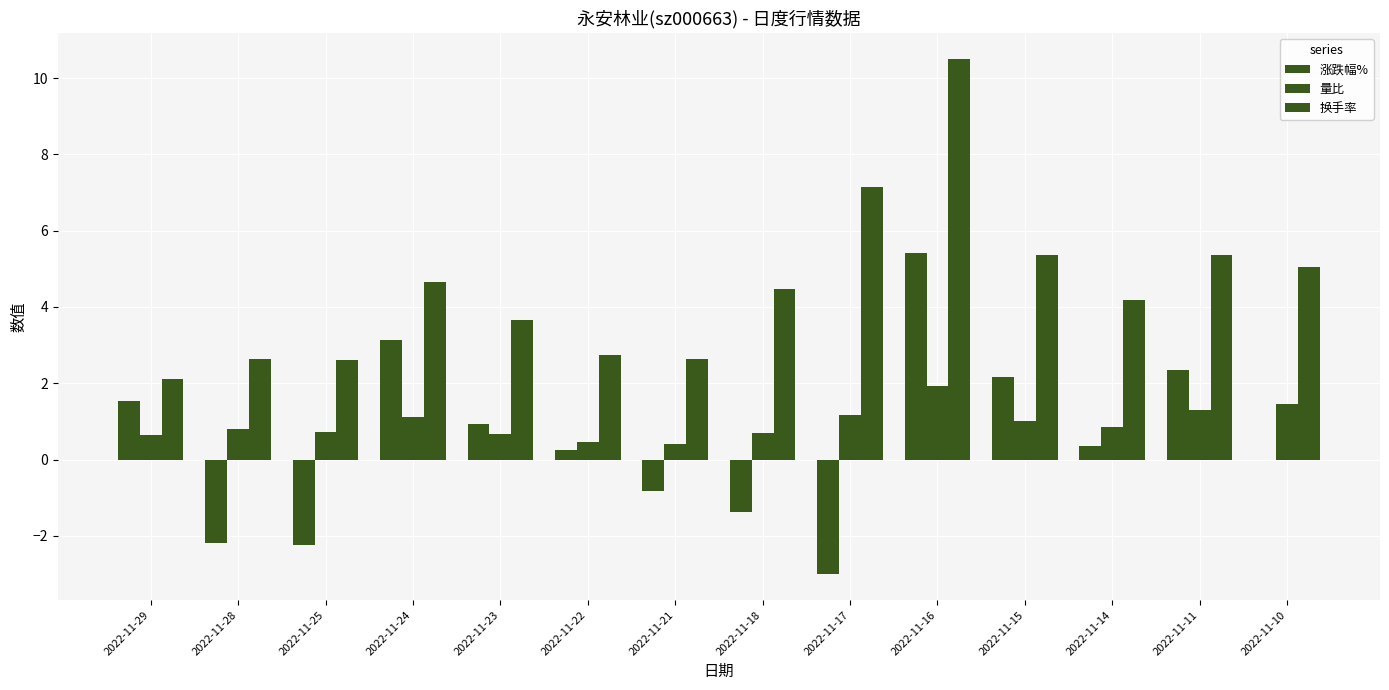

How many groups of bars are there?

14